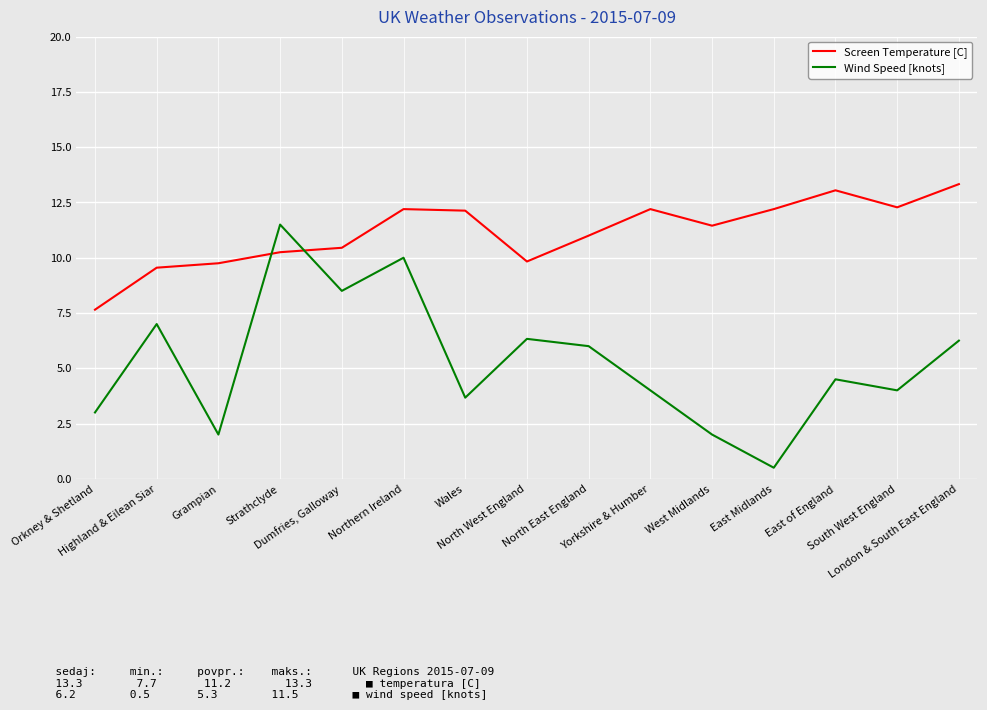

Which series has the widest spread of values?

Wind Speed [knots]